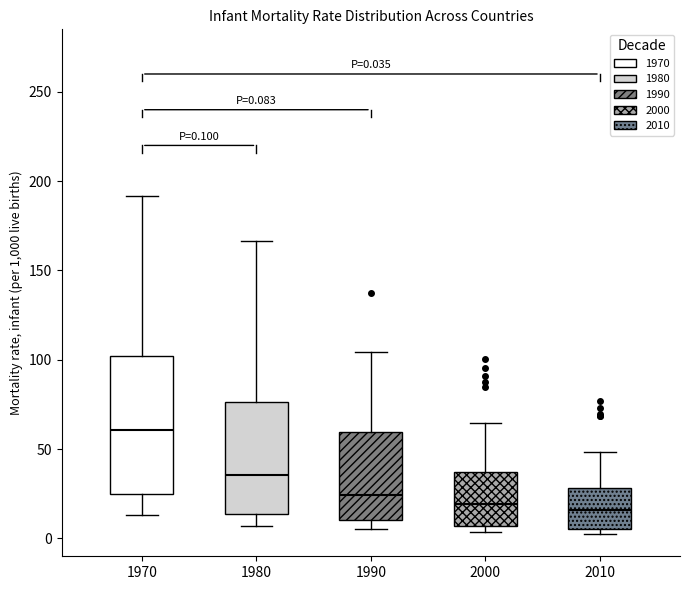

Which box has the highest median line?

1970